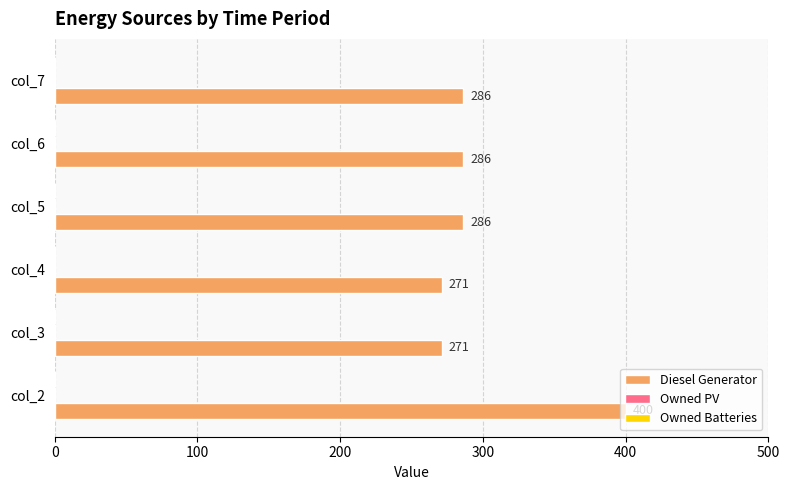

How many data points does each series have?

6